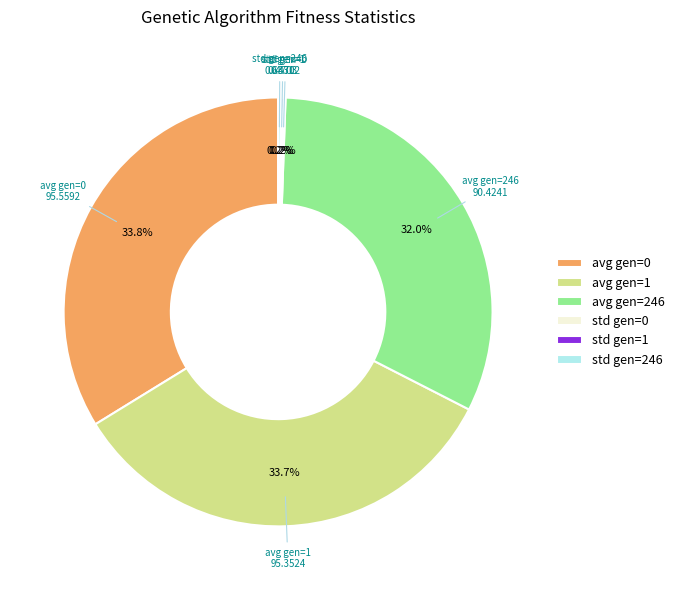

What percentage is NOT represented by avg gen=246?

68.0%